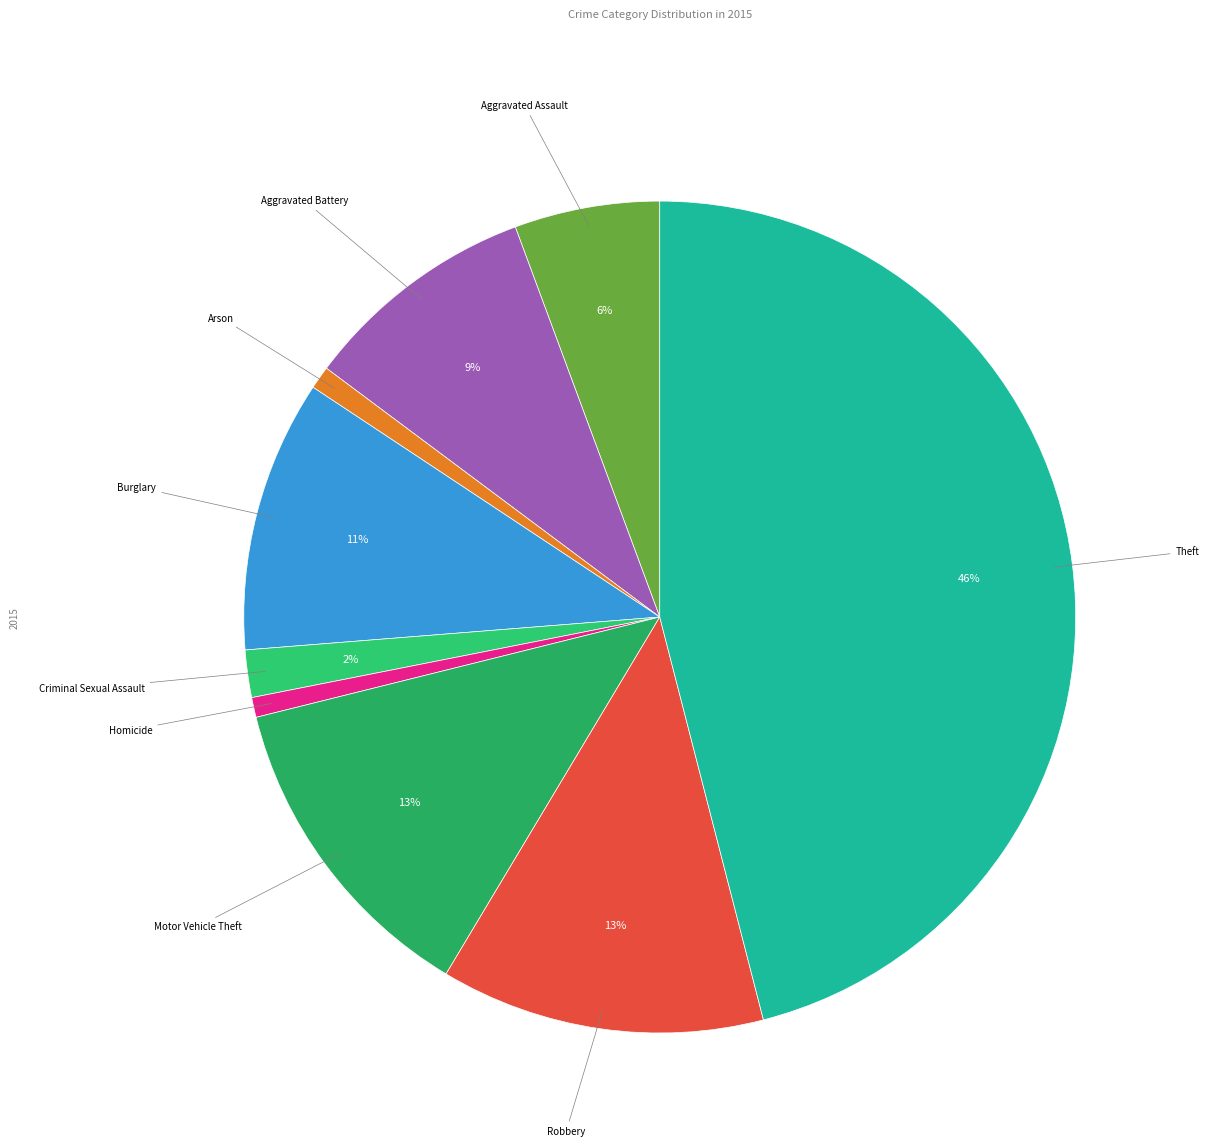

What is the largest slice in the pie chart?

Theft